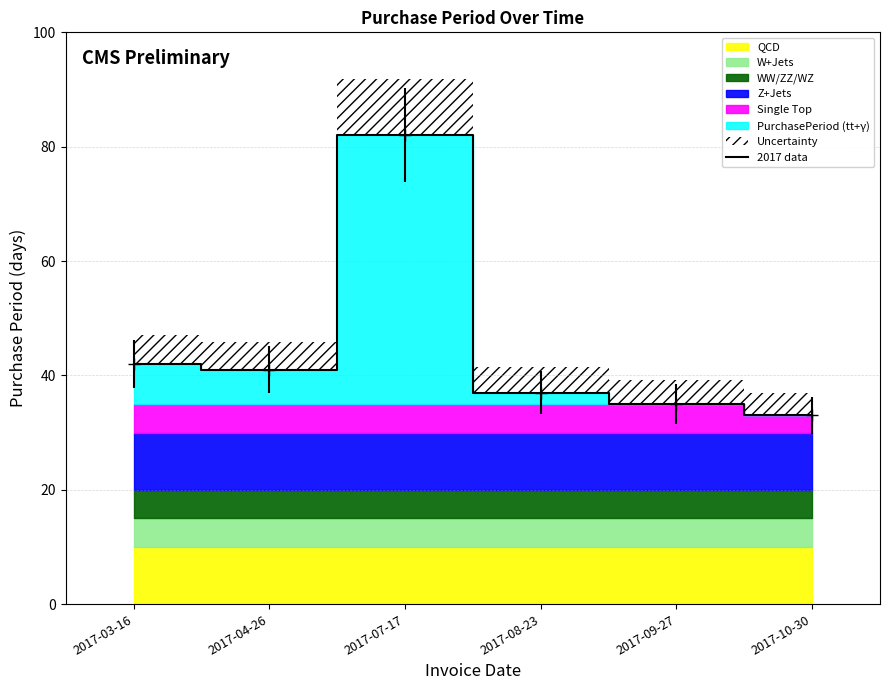

At which label is the value closest to 57?

2017-03-16